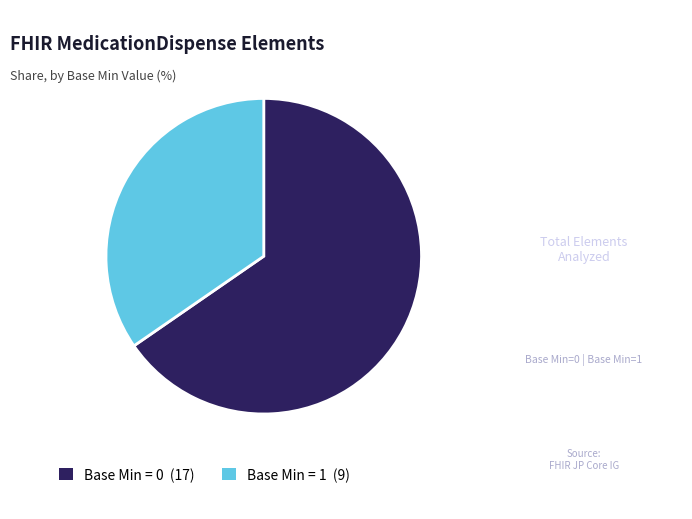

Is there any slice that represents more than half of the pie?

Yes